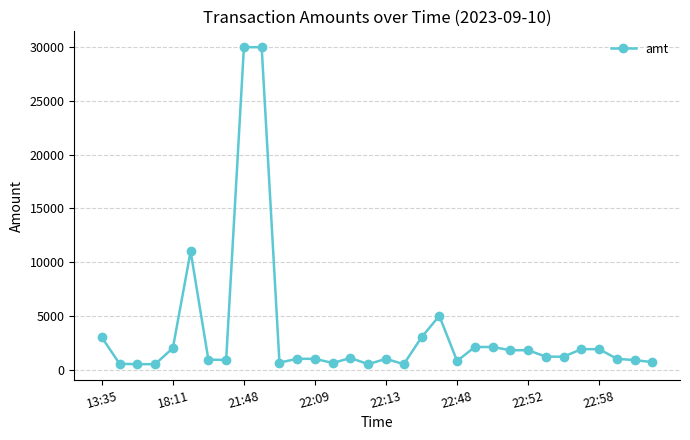

What is the difference between the maximum and minimum values?

29500.0